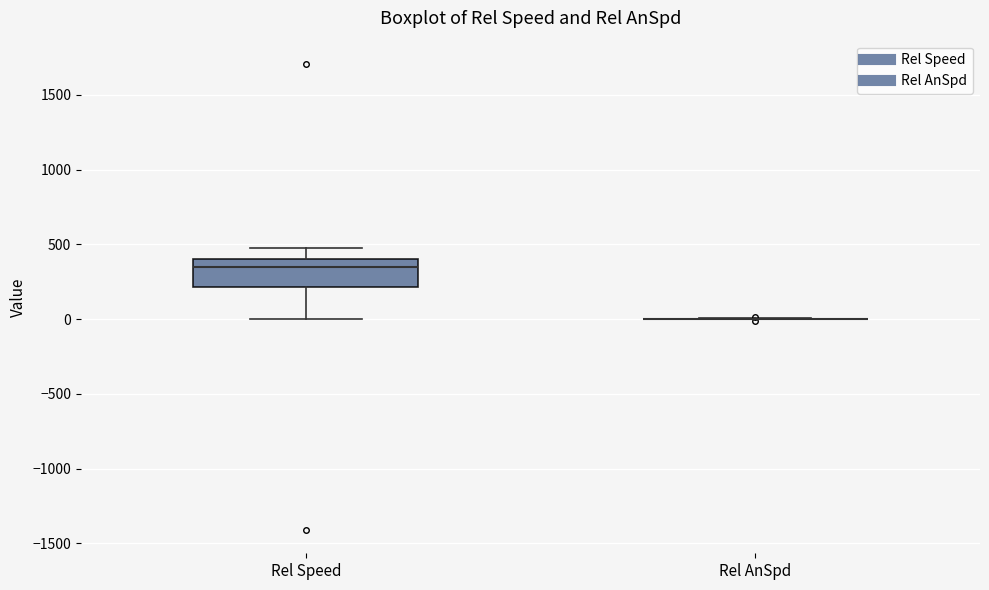

Reading left to right, read every box against the y-axis: the position of its median line, the range the box covers, and the ends of its whiskers. The values are not printed on the chart, so give them approximately, as read against the axis.

Rel Speed: median 350, box 200 to 400, whiskers 0 to 500
Rel AnSpd: box collapsed to a line at 0, whiskers 0 to 0